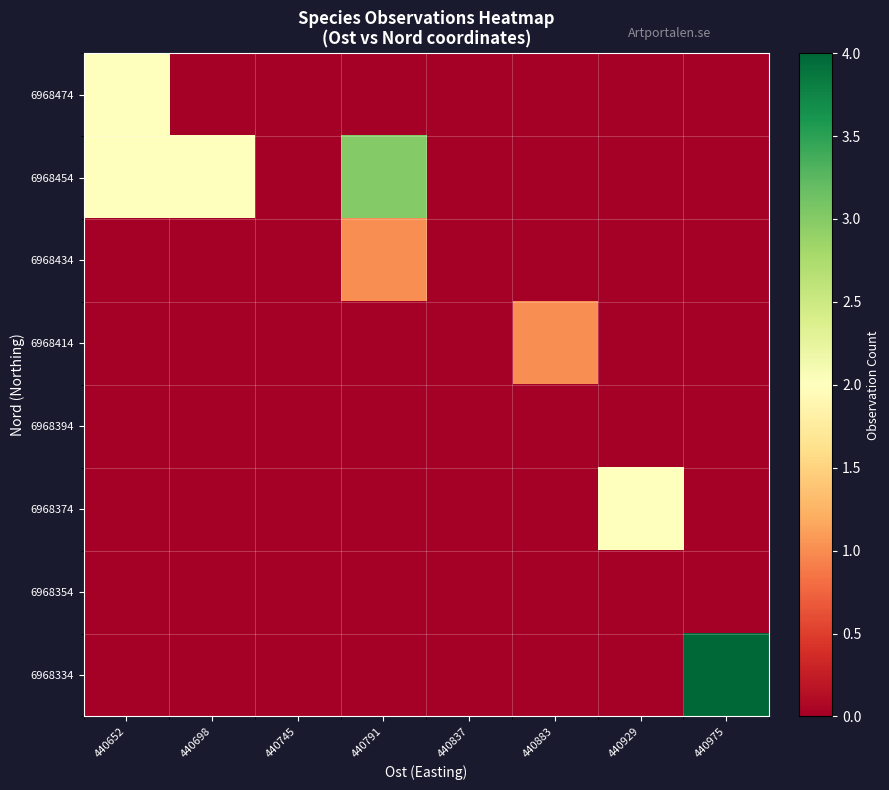

At which category is the sum across all series the highest?

440652